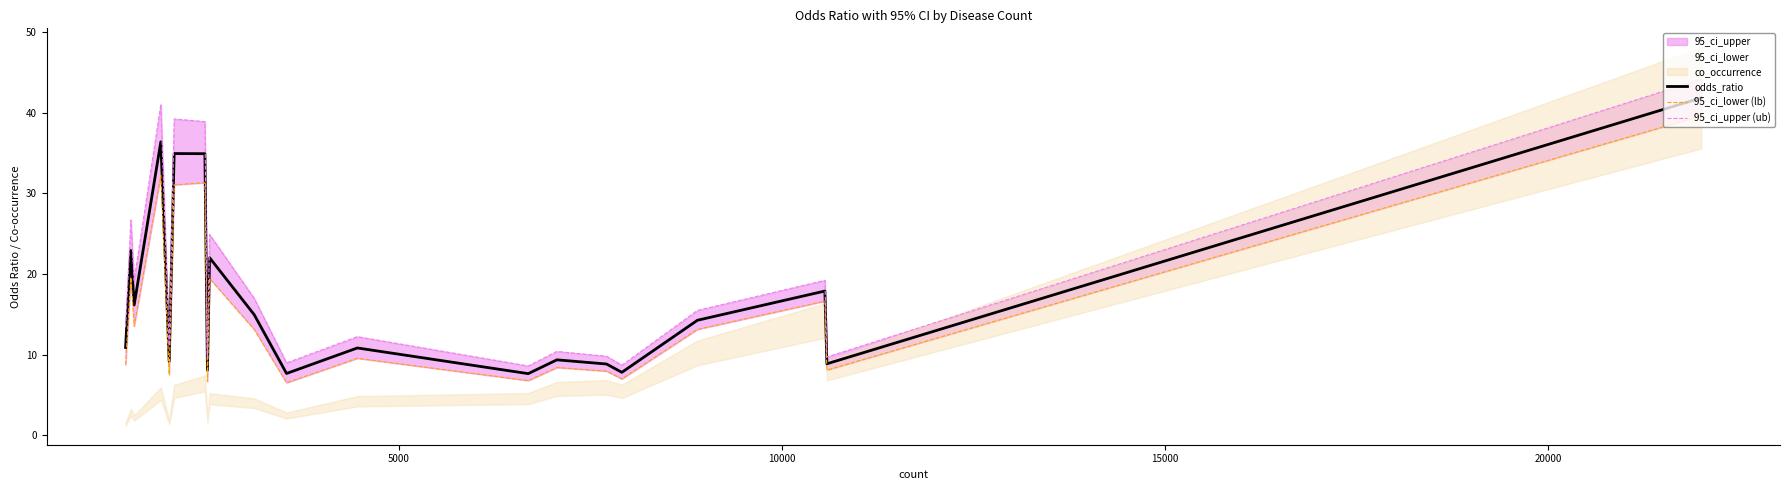

What is the highest value of the odds_ratio series?

41.8